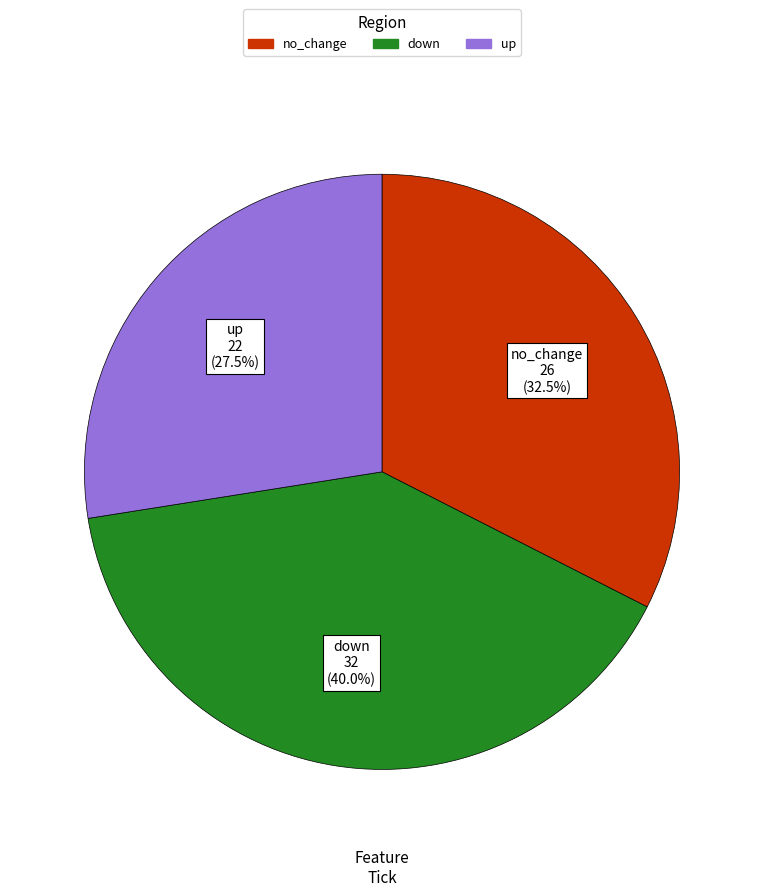

Which category has the biggest portion of the pie?

down